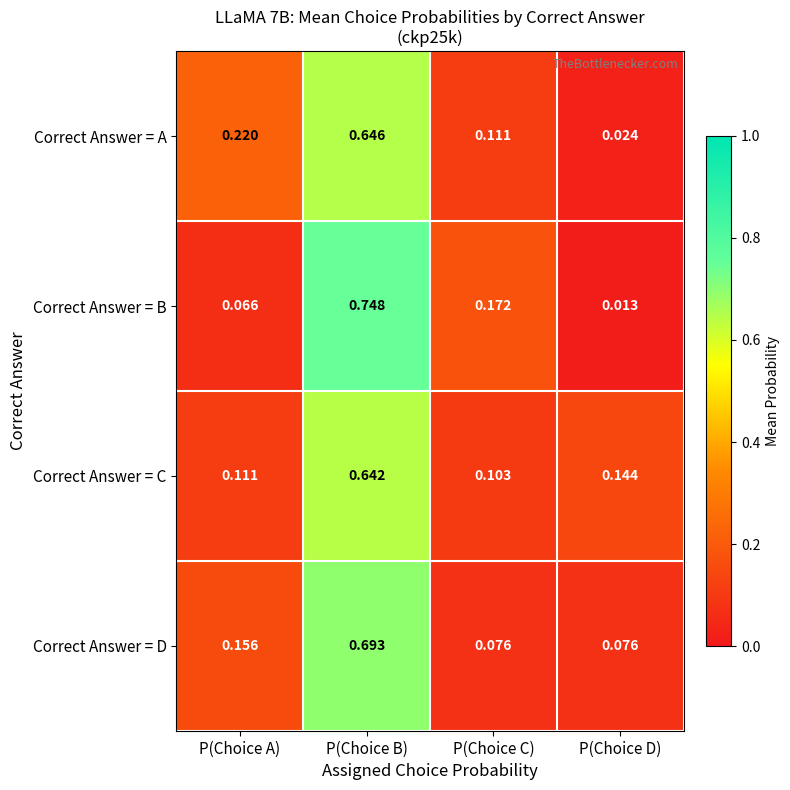

Which series has the widest spread of values?

Correct Answer = B